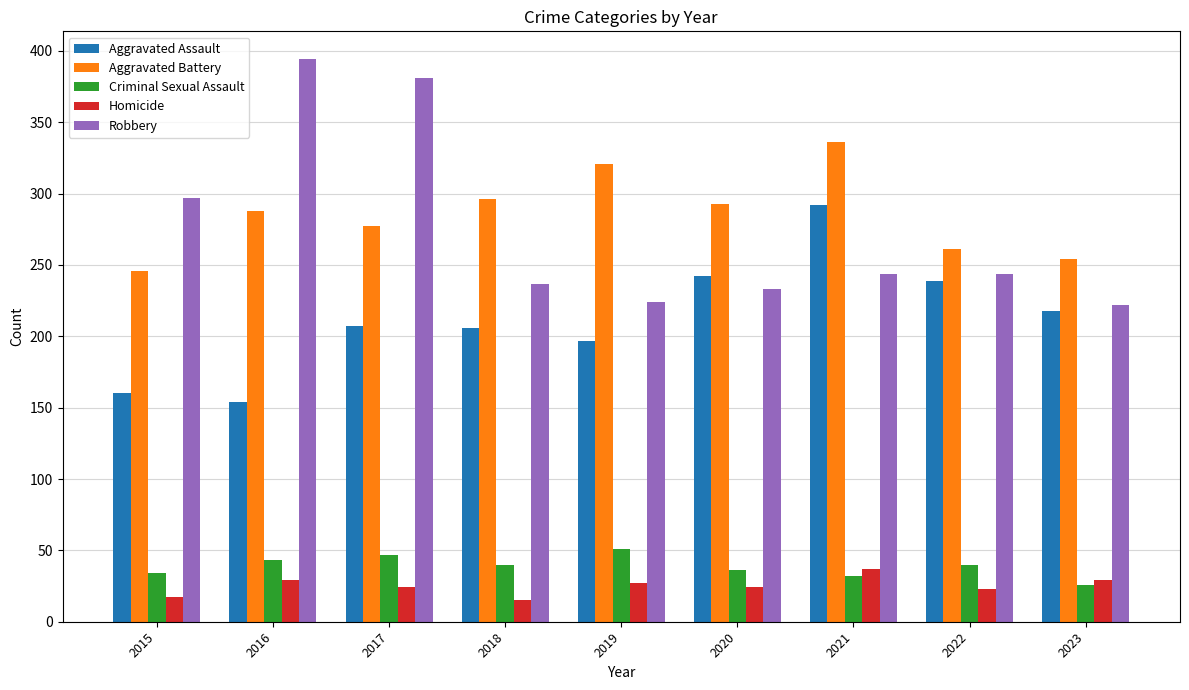

What is the value of the Aggravated Assault bar at the 4th from the left?

206